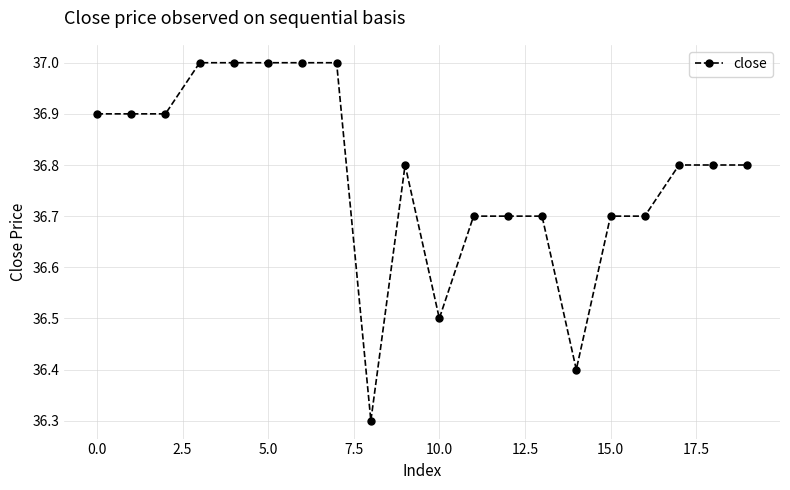

What is the value of the 15th point from the left?

36.4